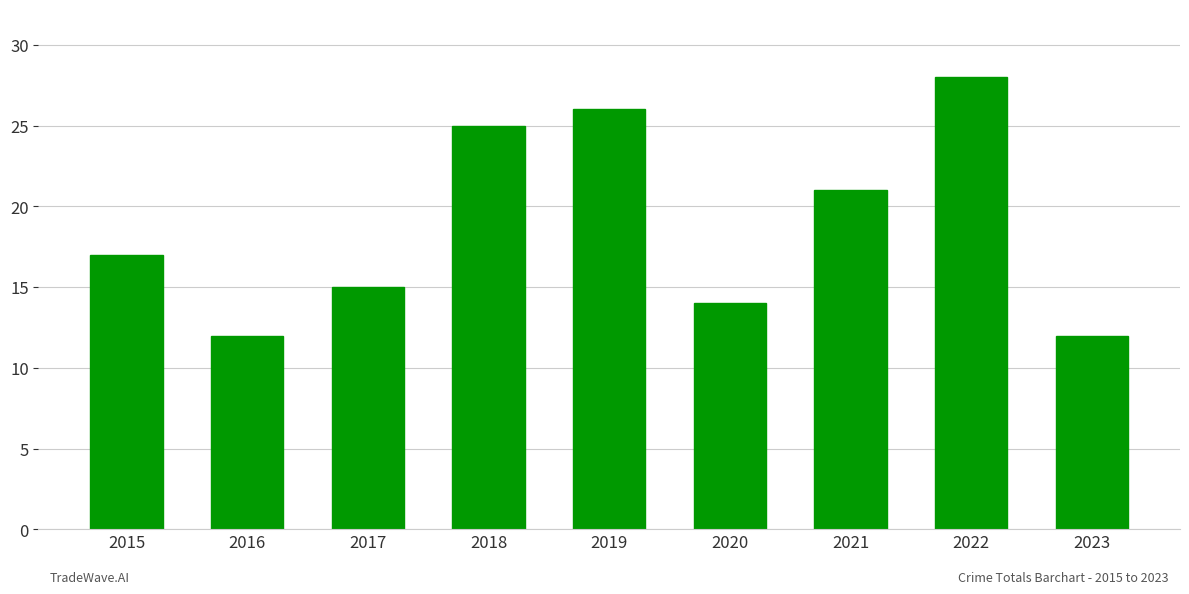

What is the greatest value displayed?

28